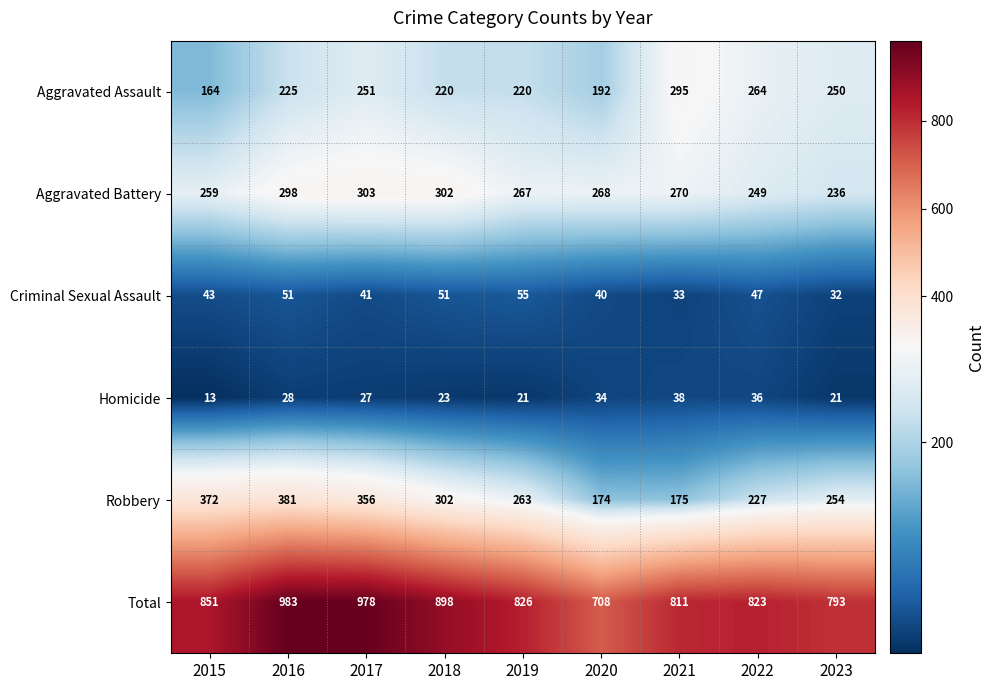

What is the average value of the Aggravated Battery series?

272